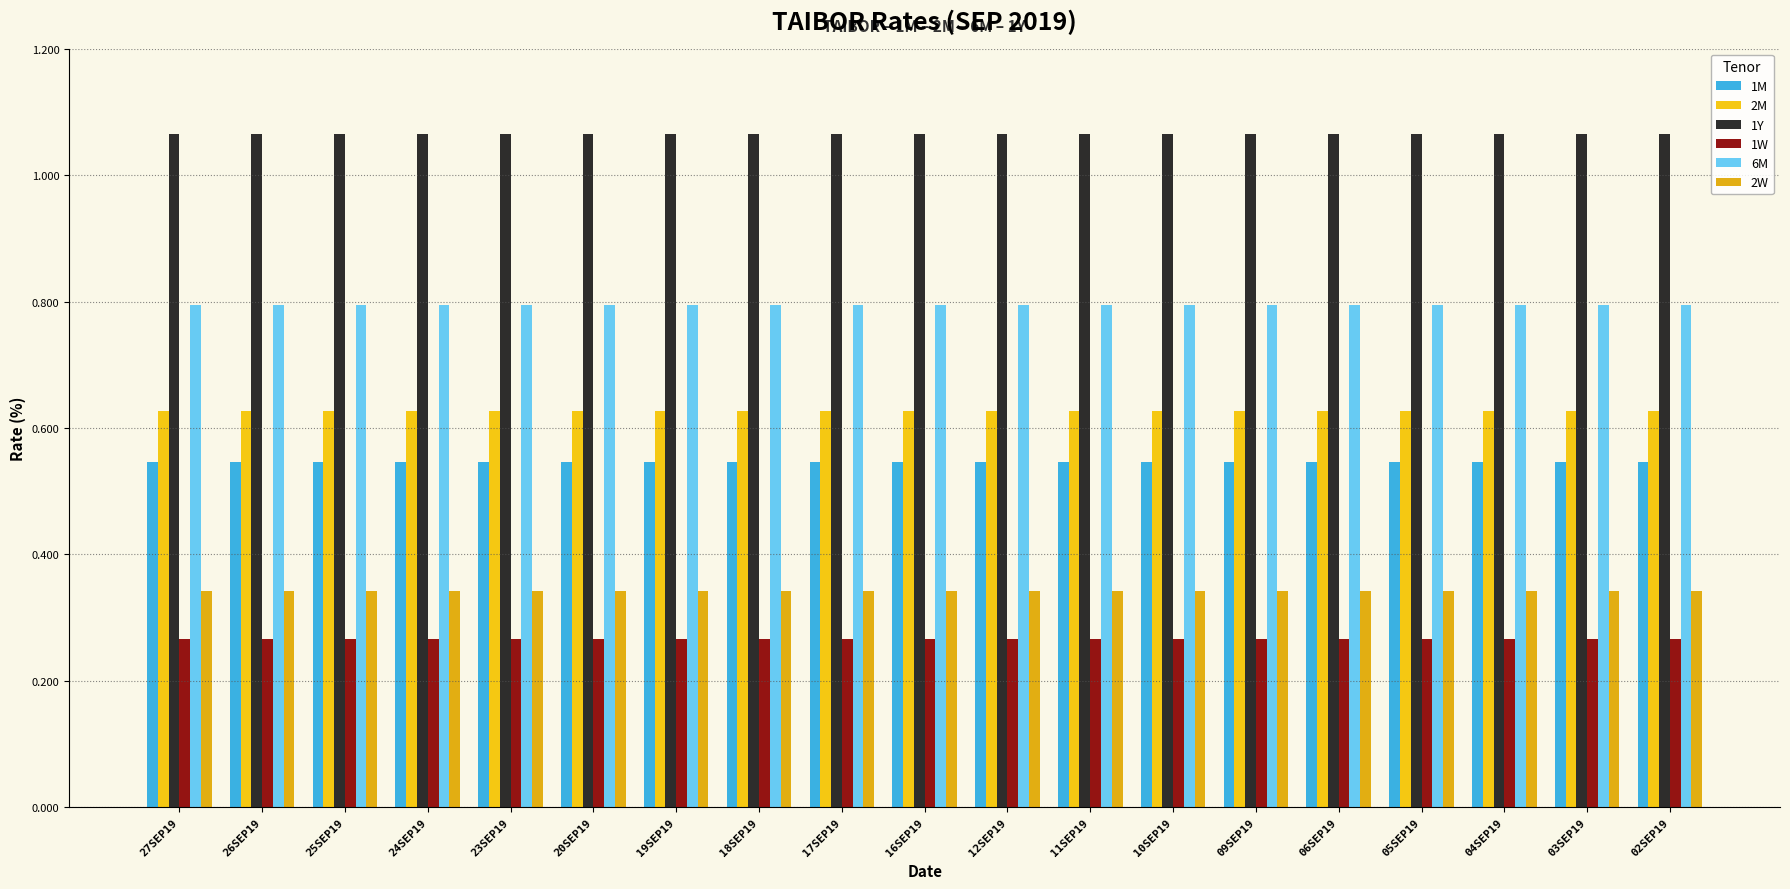

Reading left to right, extract all data points from this chart.

1M: 0.5	0.5	0.5	0.5	0.5	0.5	0.5	0.5	0.5	0.5	0.5	0.5	0.5	0.5	0.5	0.5	0.5	0.5	0.5
2M: 0.6	0.6	0.6	0.6	0.6	0.6	0.6	0.6	0.6	0.6	0.6	0.6	0.6	0.6	0.6	0.6	0.6	0.6	0.6
1Y: 1.1	1.1	1.1	1.1	1.1	1.1	1.1	1.1	1.1	1.1	1.1	1.1	1.1	1.1	1.1	1.1	1.1	1.1	1.1
1W: 0.3	0.3	0.3	0.3	0.3	0.3	0.3	0.3	0.3	0.3	0.3	0.3	0.3	0.3	0.3	0.3	0.3	0.3	0.3
6M: 0.8	0.8	0.8	0.8	0.8	0.8	0.8	0.8	0.8	0.8	0.8	0.8	0.8	0.8	0.8	0.8	0.8	0.8	0.8
2W: 0.3	0.3	0.3	0.3	0.3	0.3	0.3	0.3	0.3	0.3	0.3	0.3	0.3	0.3	0.3	0.3	0.3	0.3	0.3